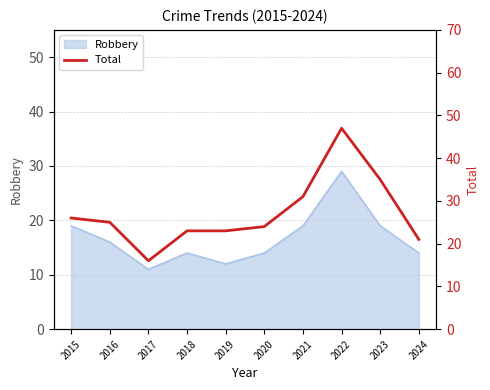

The Robbery series shows 16 at 2016. True or false?

True